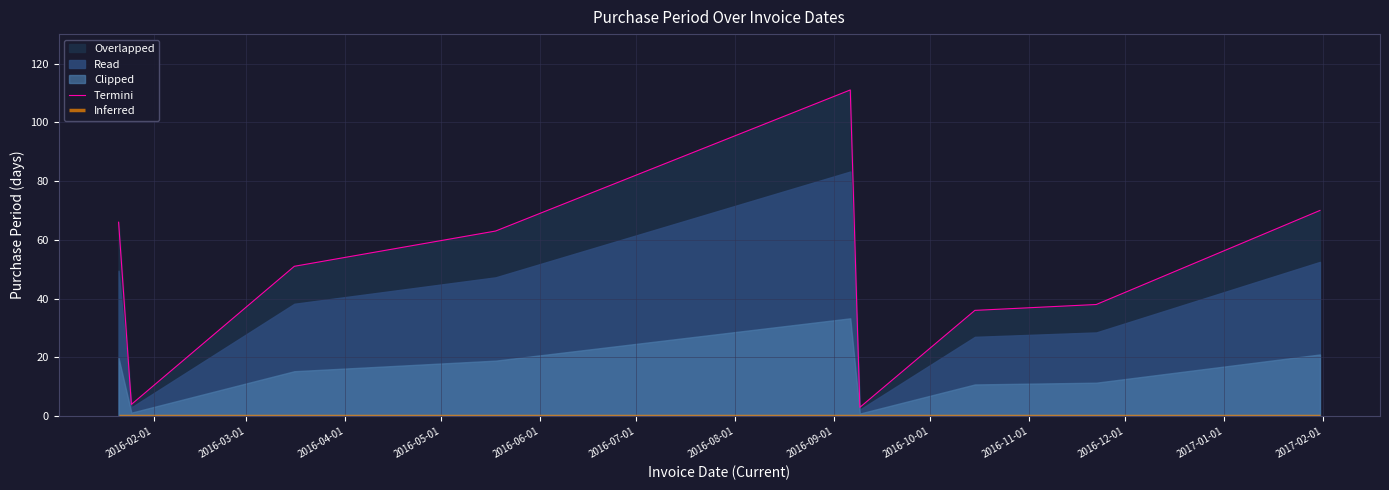

True or false: Termini and Inferred cross at least once.

False